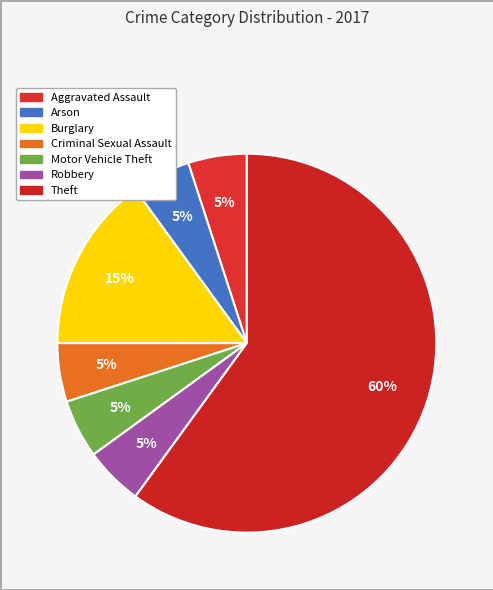

Which has a higher value, Theft or Arson?

Theft